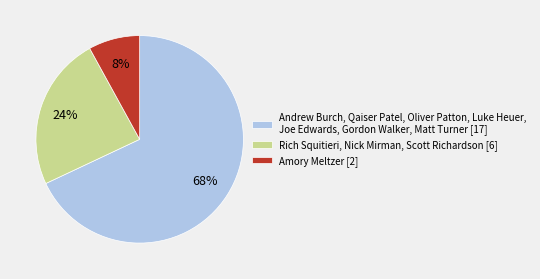

Does any single category account for the majority?

Yes